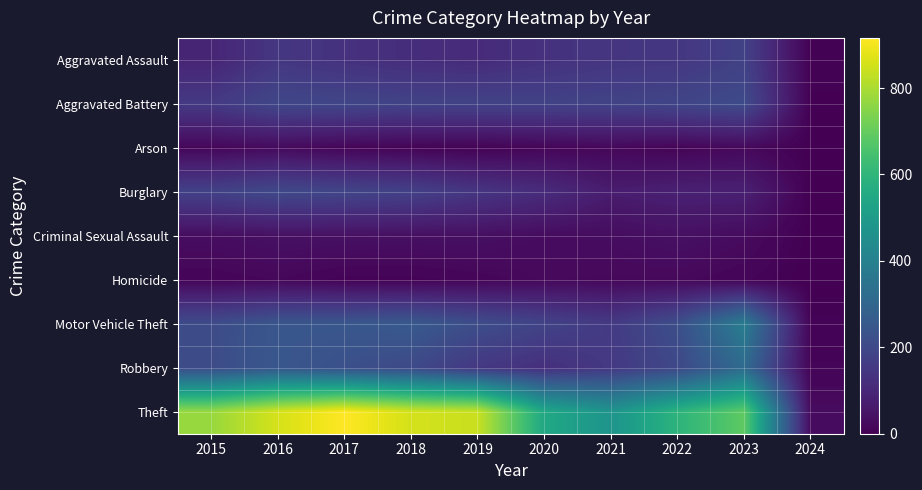

At how many categories does at least one series exceed 504?

8